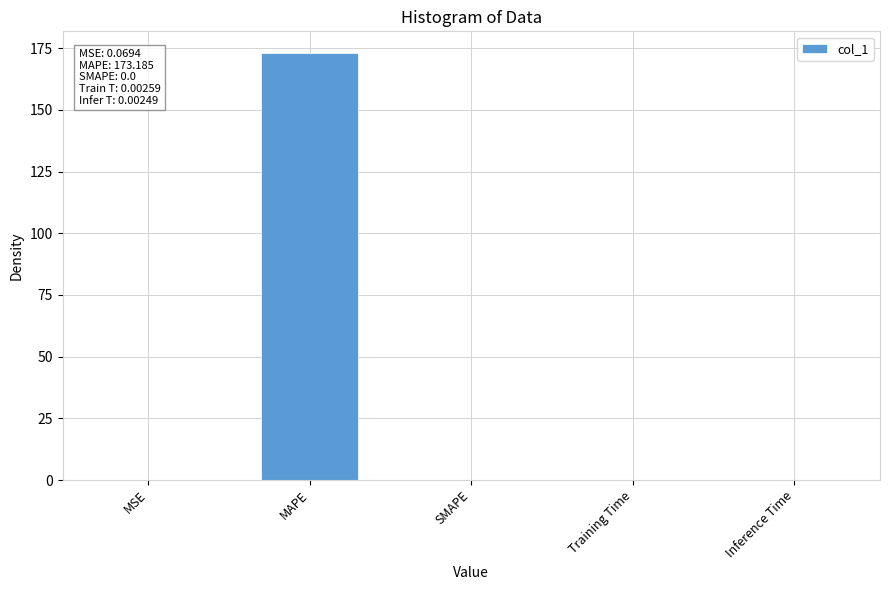

What value does the data have at MSE?

0.1